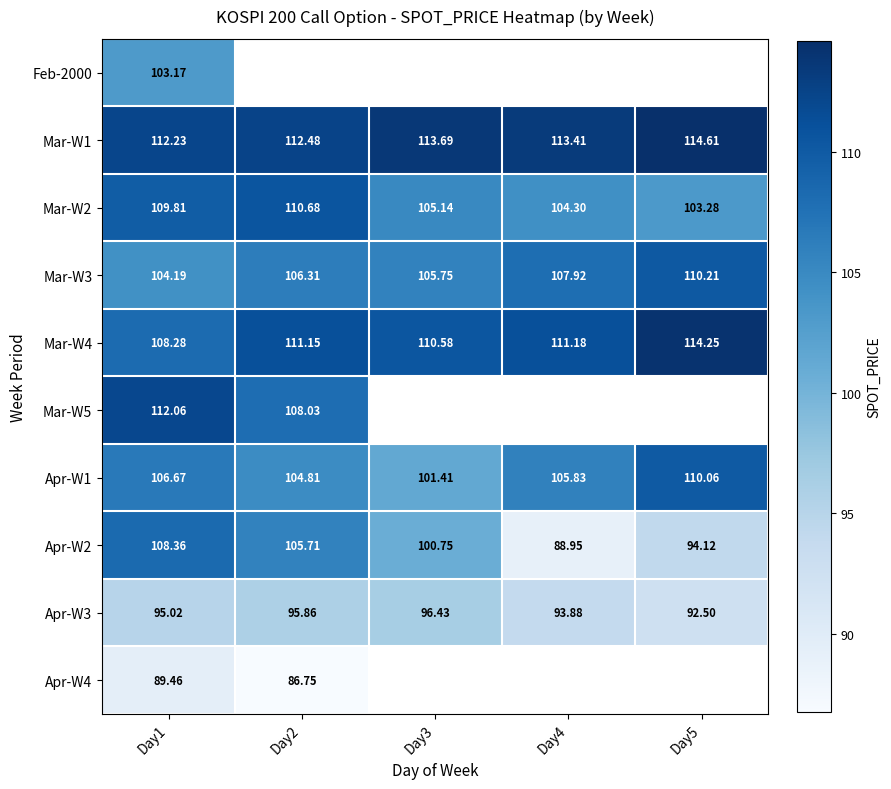

How many data points in Mar-W2 are less than 105?

2